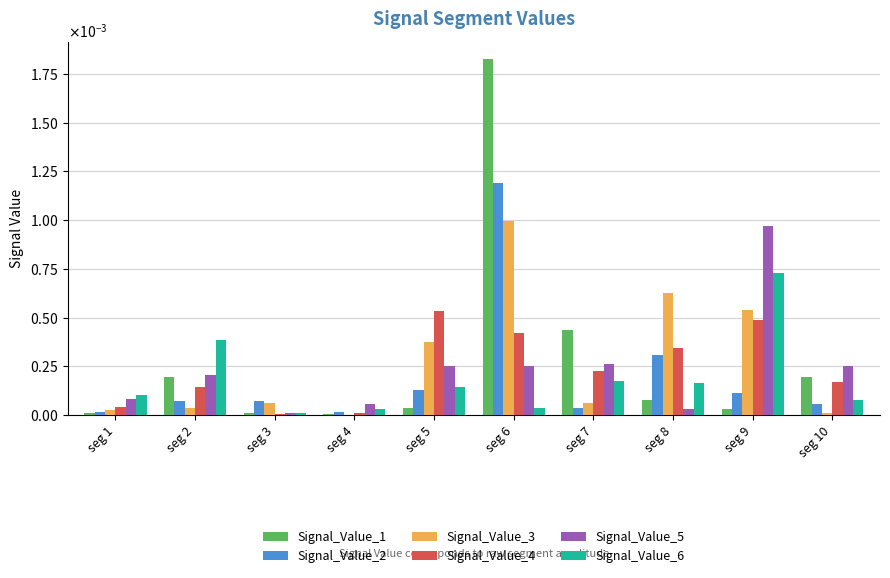

Is it true that Signal_Value_1 equals 0.0 at seg 5?

True